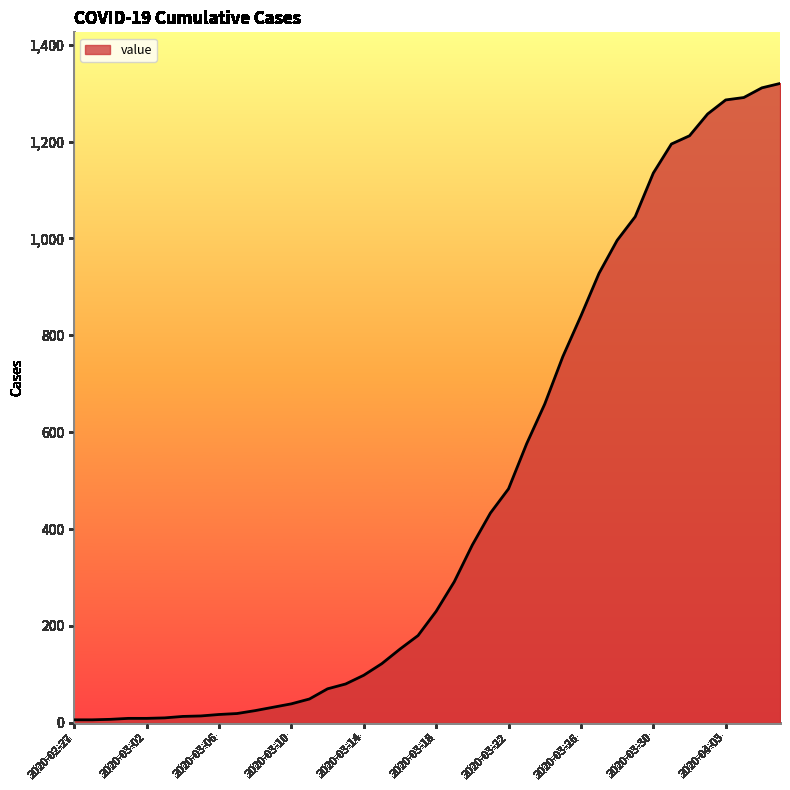

What is the maximum value shown in the chart?

1320